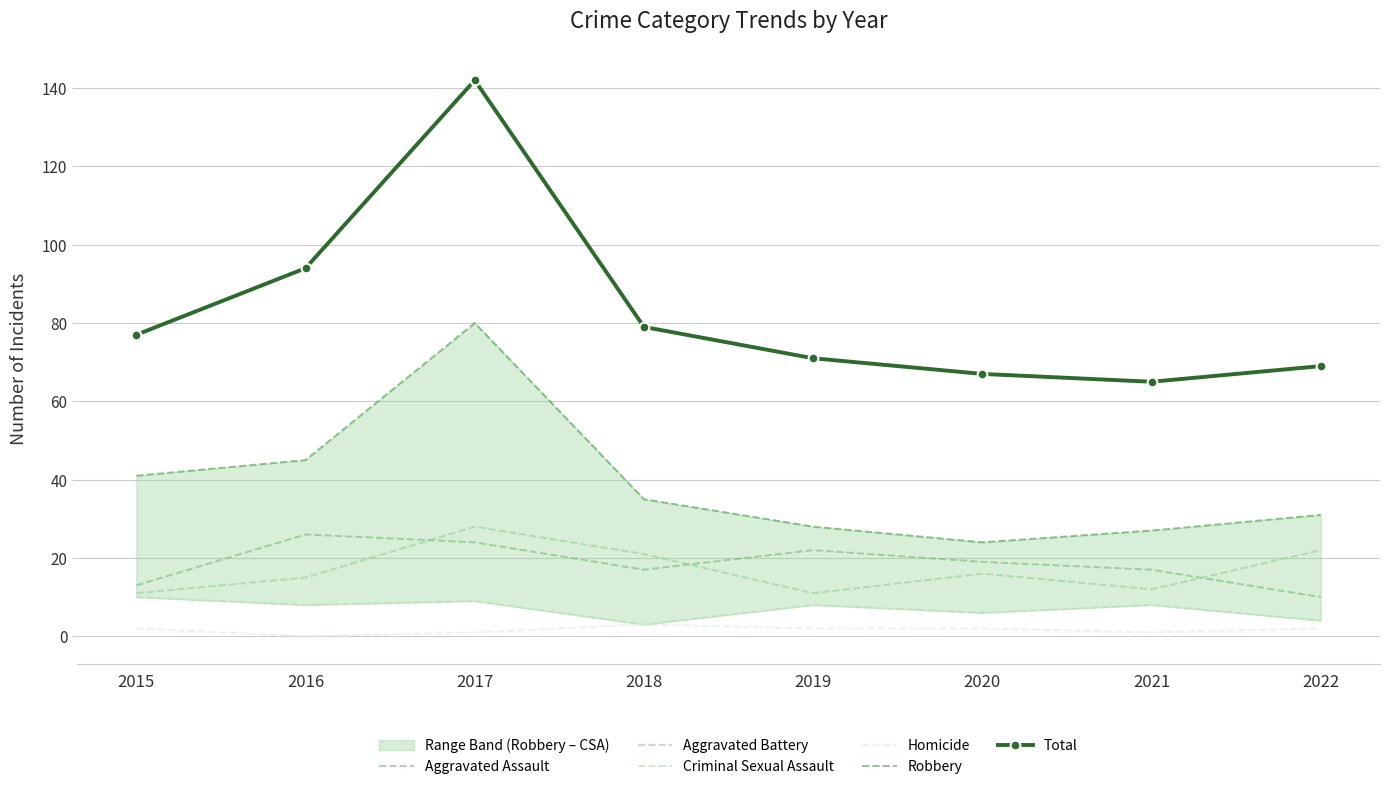

Is it true that Aggravated Battery equals 12 at 2021?

True